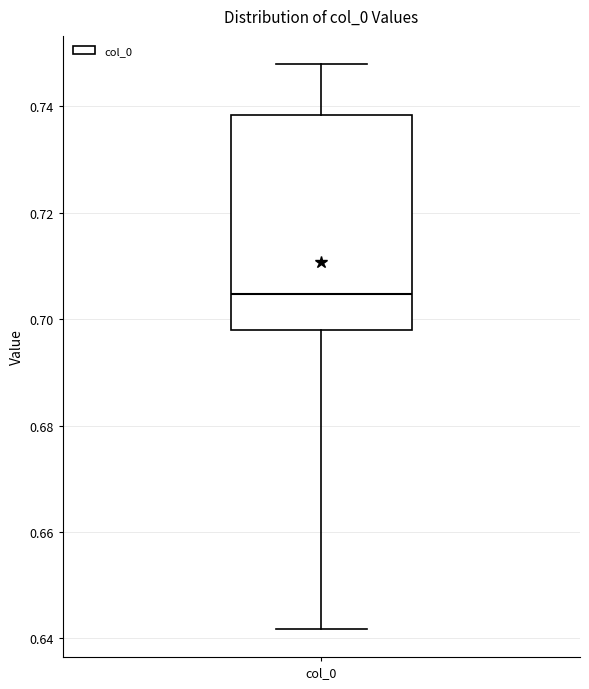

Read this box plot against the y-axis: the position of the median line, the range covered by the box, and the ends of both whiskers. The values are not printed on the chart, so give them approximately, as read against the axis.

median 0.704, box 0.698 to 0.738, whiskers 0.642 to 0.748